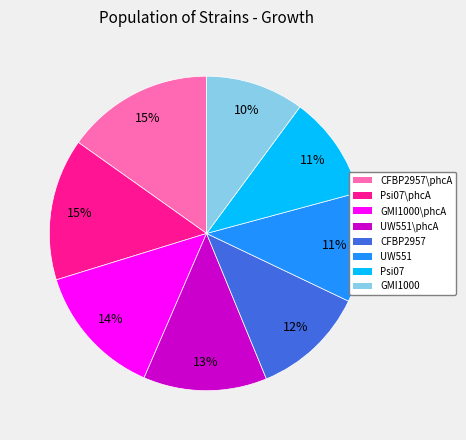

Is there a majority slice in this chart?

No